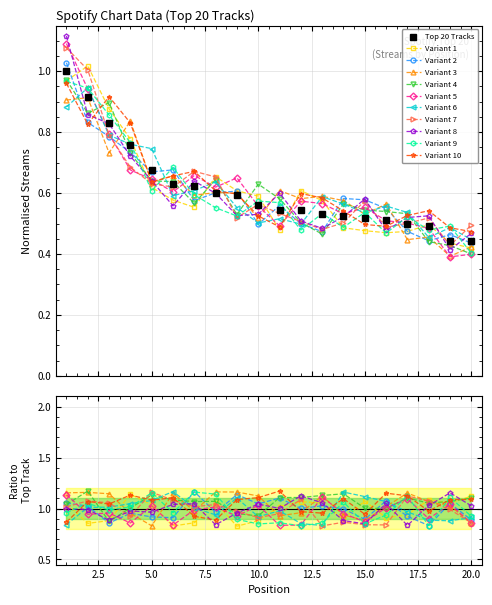

Reading left to right, what are all the values shown in this chart?

1.0	0.9	0.8	0.8	0.7	0.6	0.6	0.6	0.6	0.6	0.5	0.5	0.5	0.5	0.5	0.5	0.5	0.5	0.4	0.4